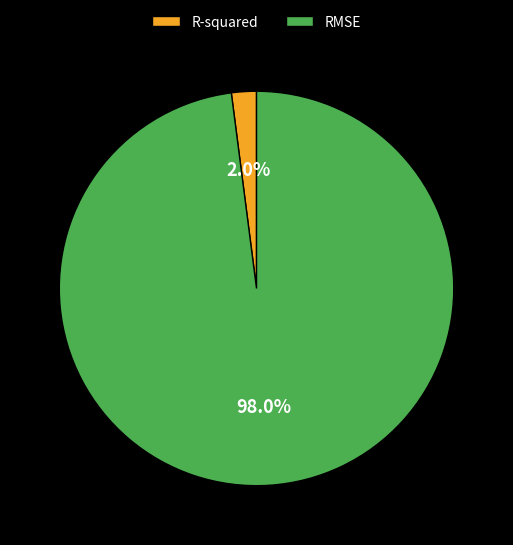

Is RMSE the majority of the pie?

Yes